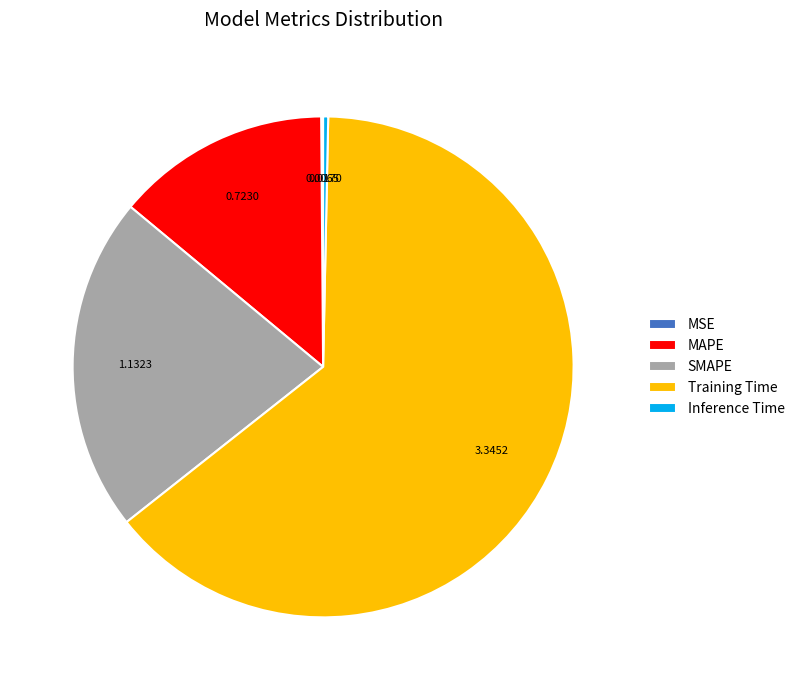

The Training Time slice represents 64% of the pie. True or false?

True